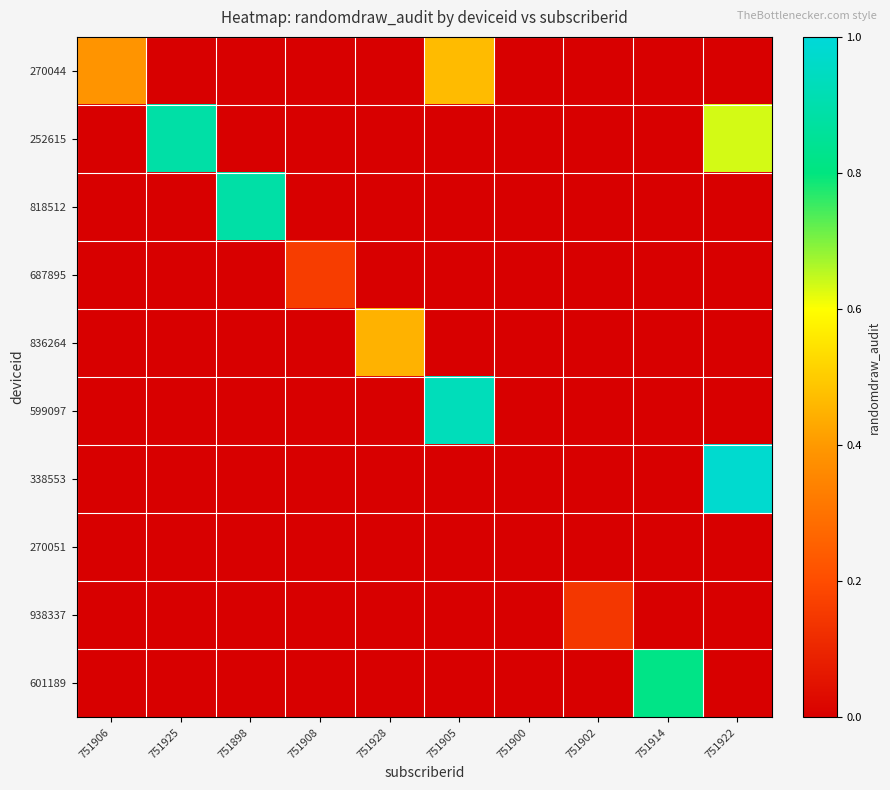

Which series has the largest total across all categories?

252615